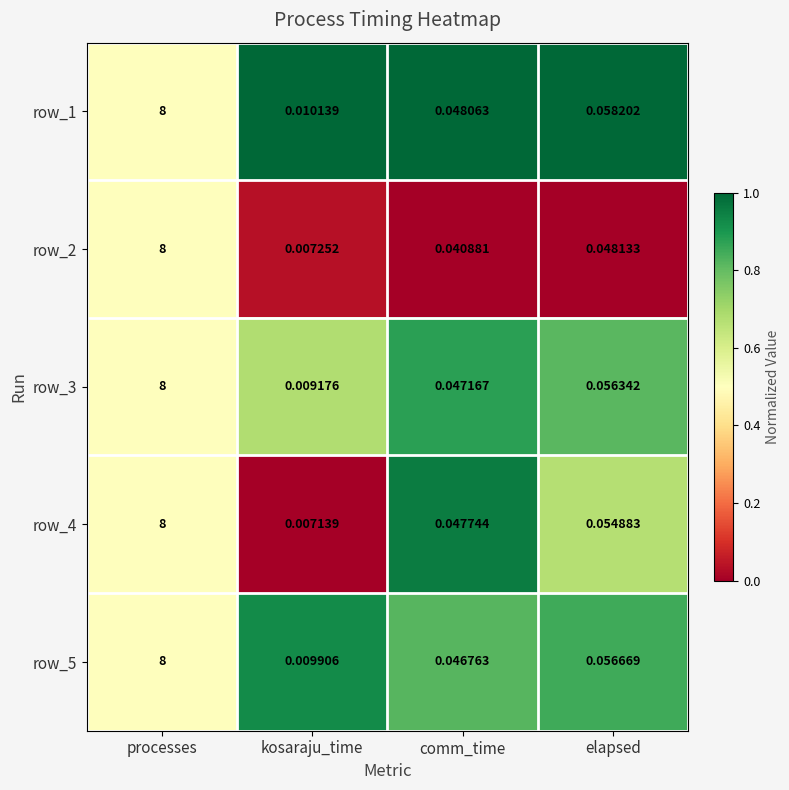

How many distinct data groups are displayed?

5